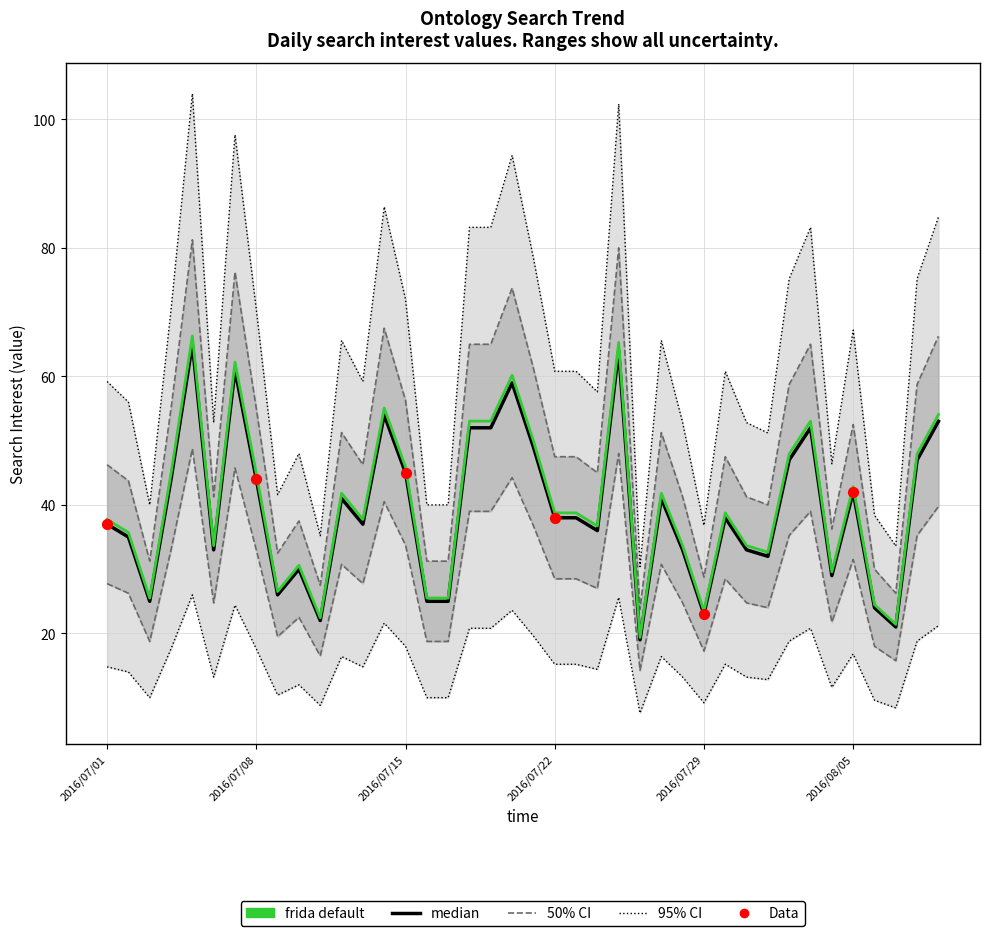

What is the ratio of the value at 2016/07/06 to the value at 2016/07/31?

1.0